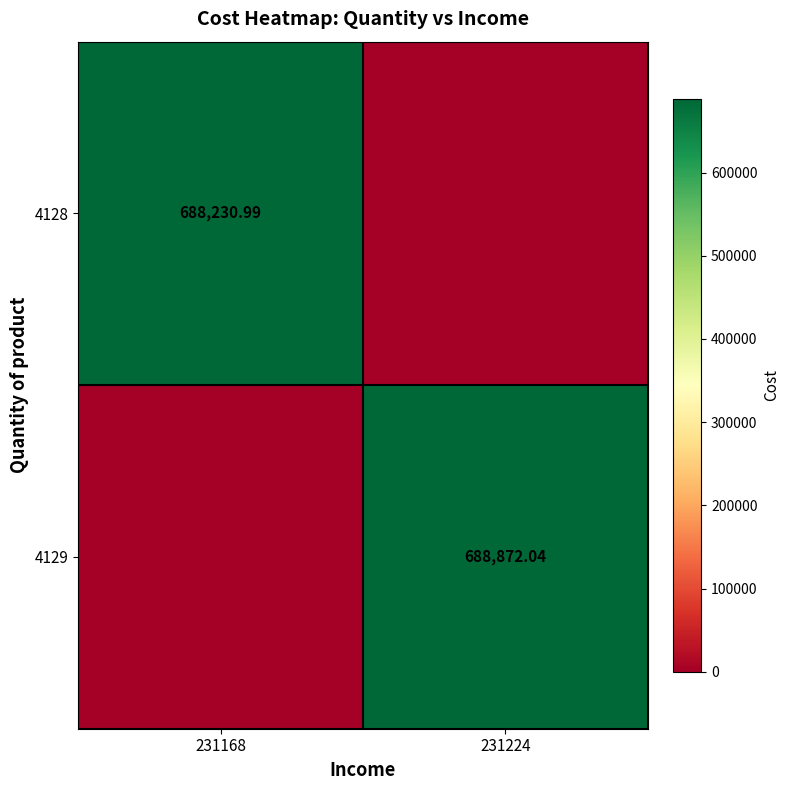

At which label does 4128 first exceed 688230?

231168